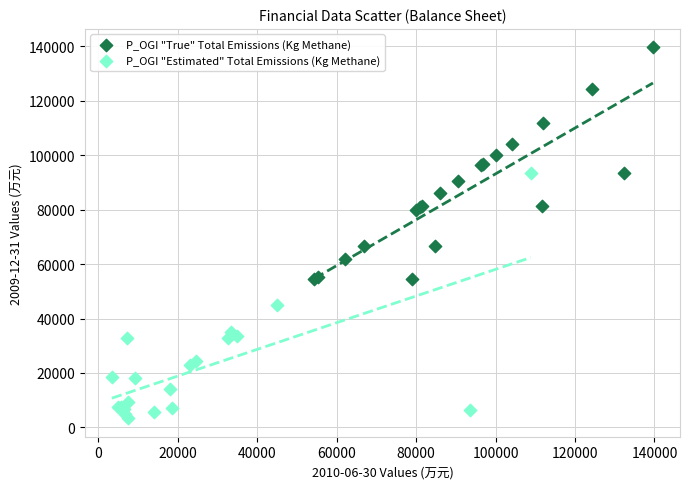

What are all the series names shown in the legend?

P_OGI "True" Total Emissions (Kg Methane), P_OGI "Estimated" Total Emissions (Kg Methane)